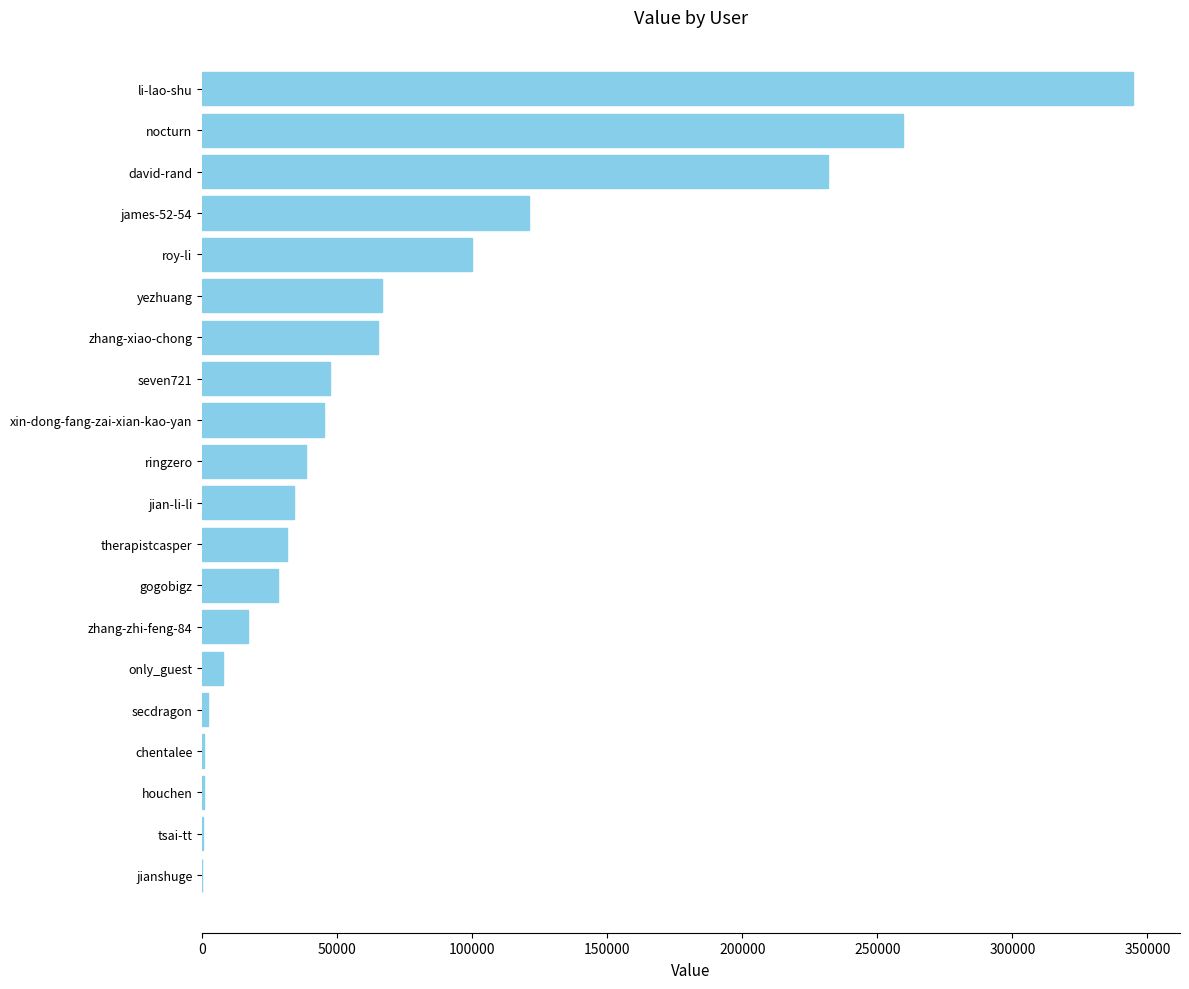

What is the sum of all values?

1440880